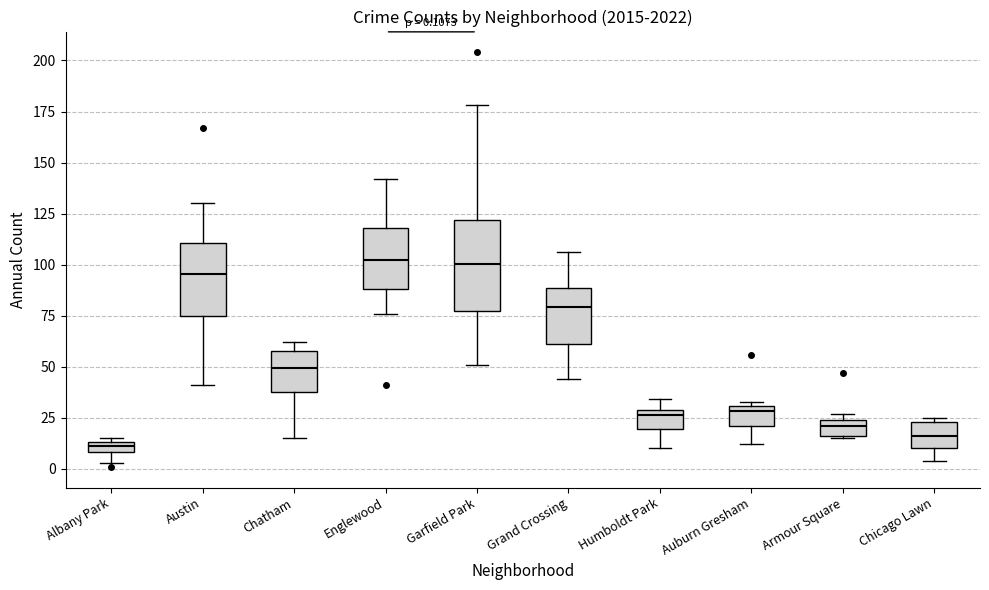

Comparing the boxes themselves (not the whiskers), which one is the tallest?

Garfield Park